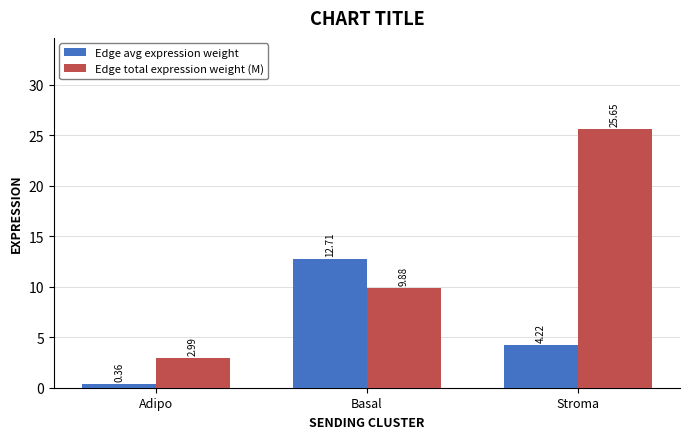

At which category is the sum across all series the highest?

Stroma